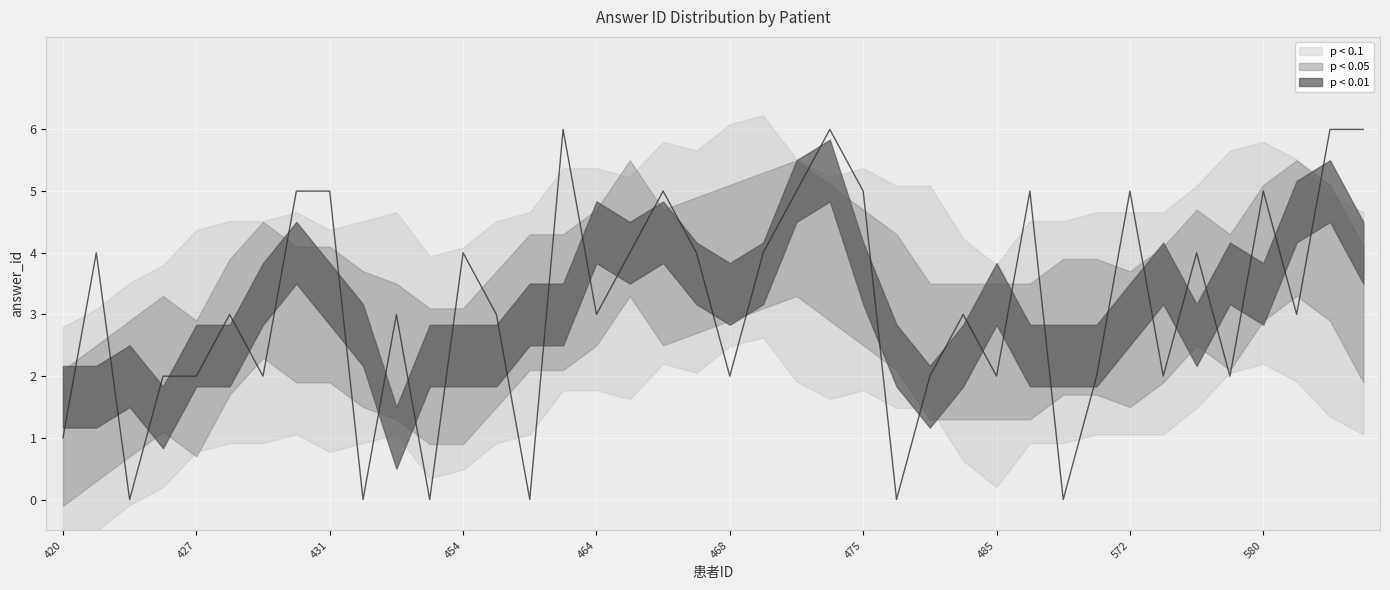

Where does the data first go above 3?

424